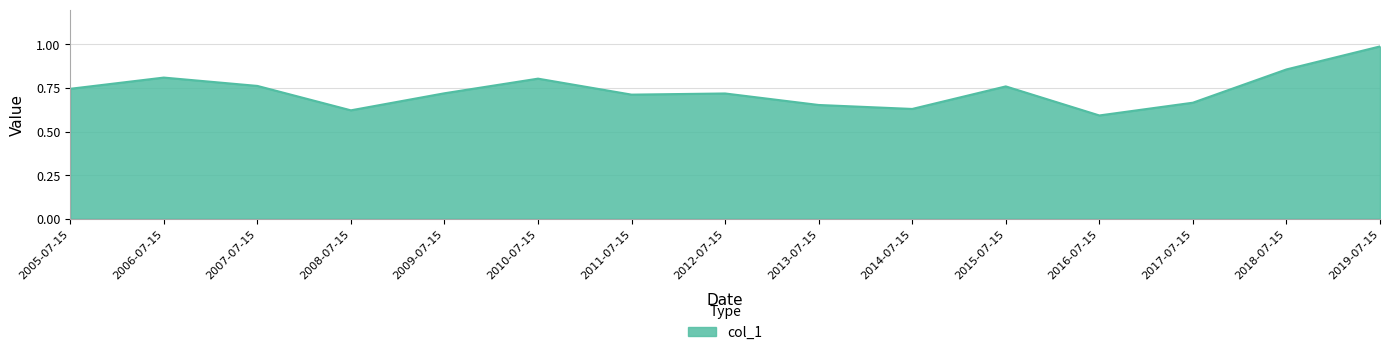

Where is the first local minimum?

2008-07-15